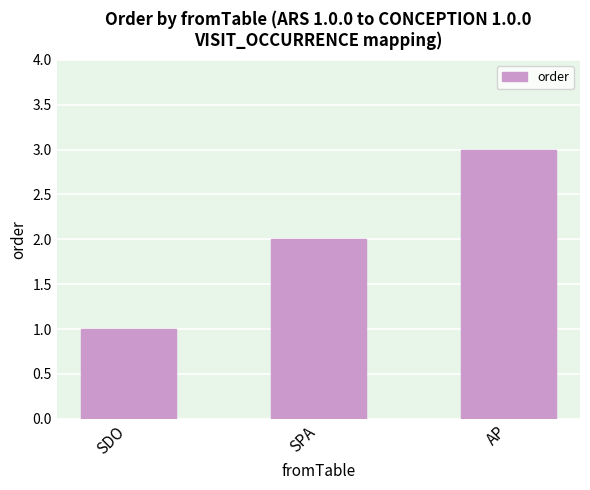

What is the sum of all values?

6